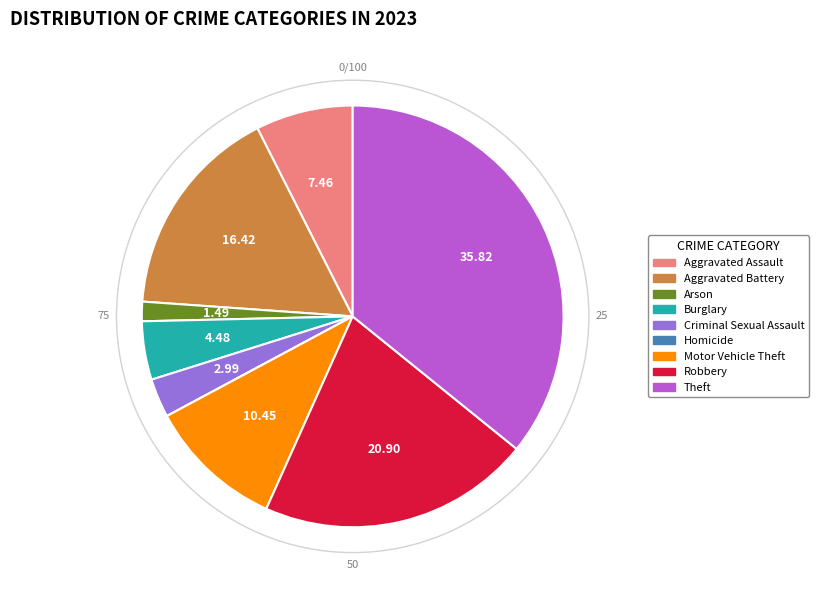

Combined, do Motor Vehicle Theft and Aggravated Battery account for over 50%?

No